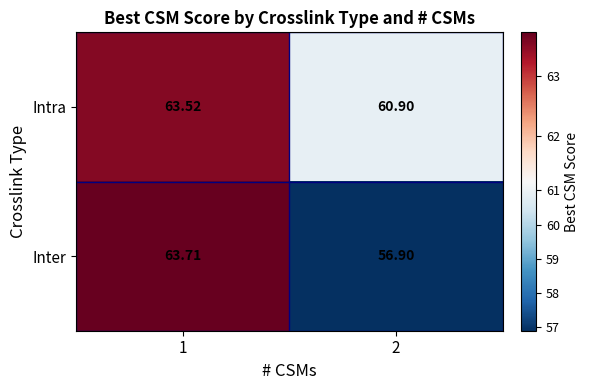

List the series in order of their peak value, lowest first.

Intra, Inter